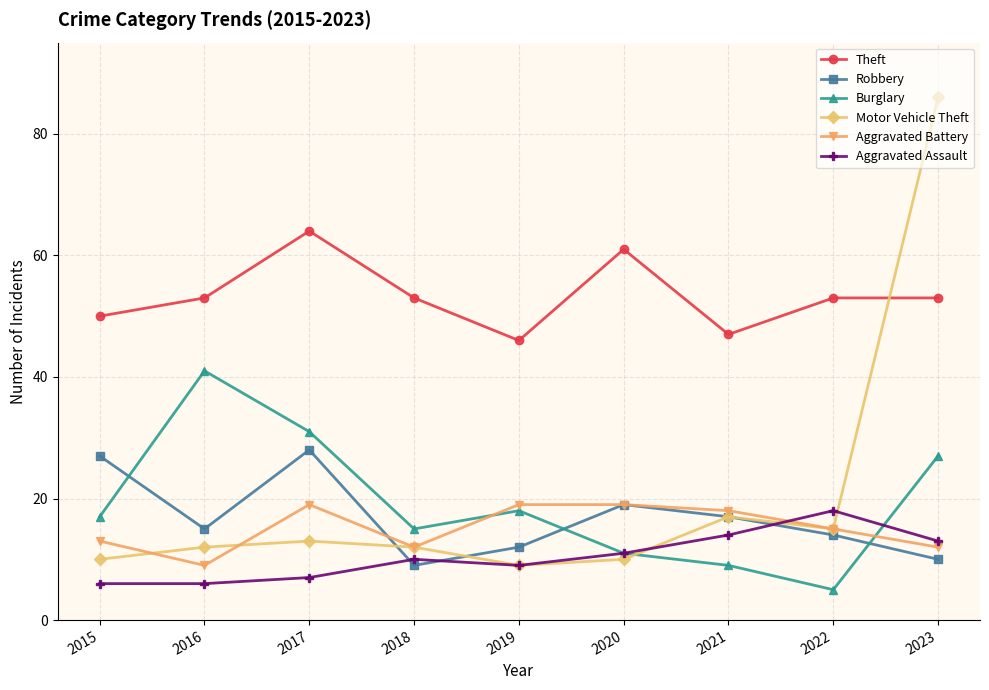

Reading left to right, what are all the values shown in this chart?

Theft: 50	53	64	53	46	61	47	53	53
Robbery: 27	15	28	9	12	19	17	14	10
Burglary: 17	41	31	15	18	11	9	5	27
Motor Vehicle Theft: 10	12	13	12	9	10	17	15	86
Aggravated Battery: 13	9	19	12	19	19	18	15	12
Aggravated Assault: 6	6	7	10	9	11	14	18	13